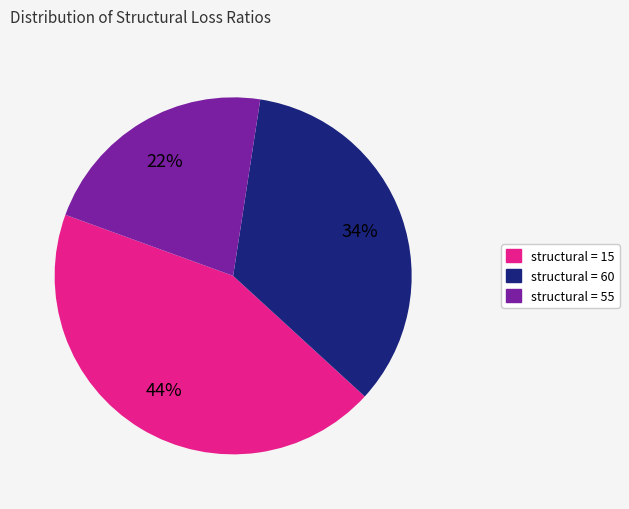

Does any single category account for the majority?

No